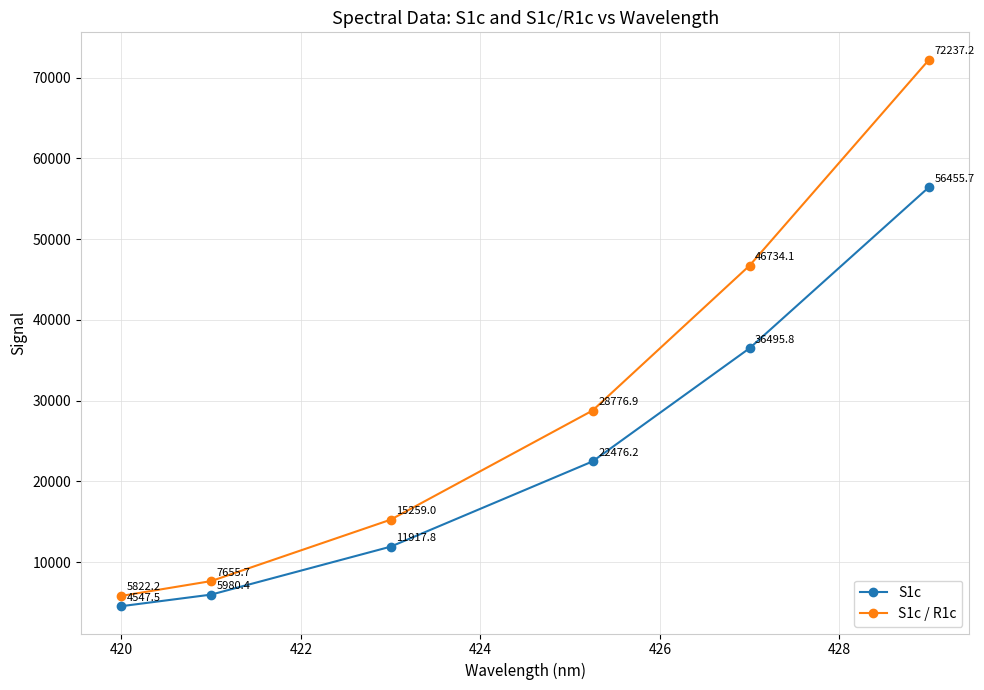

How many data points in S1c are above 22476?

3